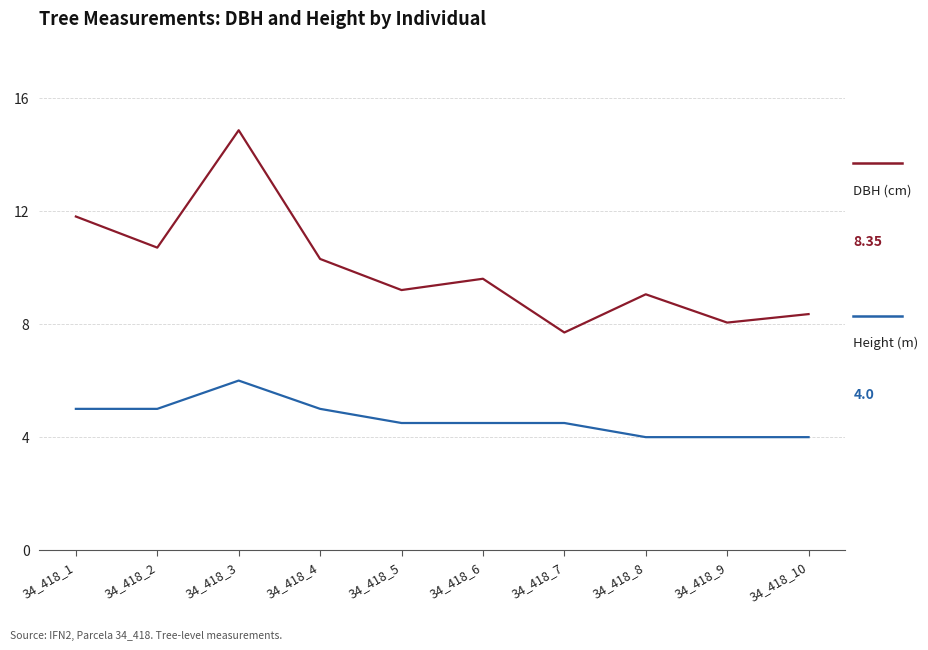

What is the minimum value shown in the chart?

4.0